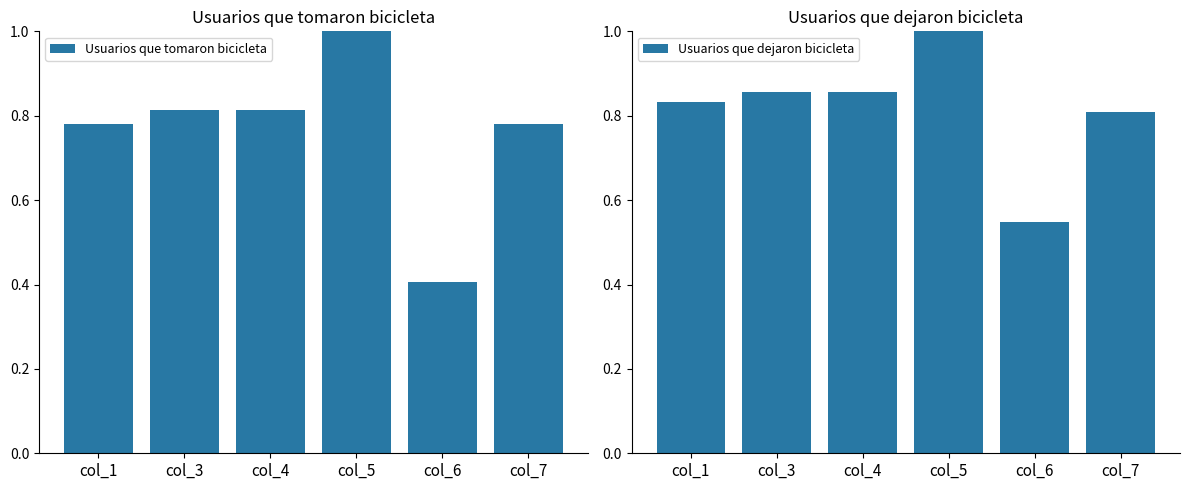

Count the Usuarios que dejaron bicicleta values in the range 0 to 1.

6